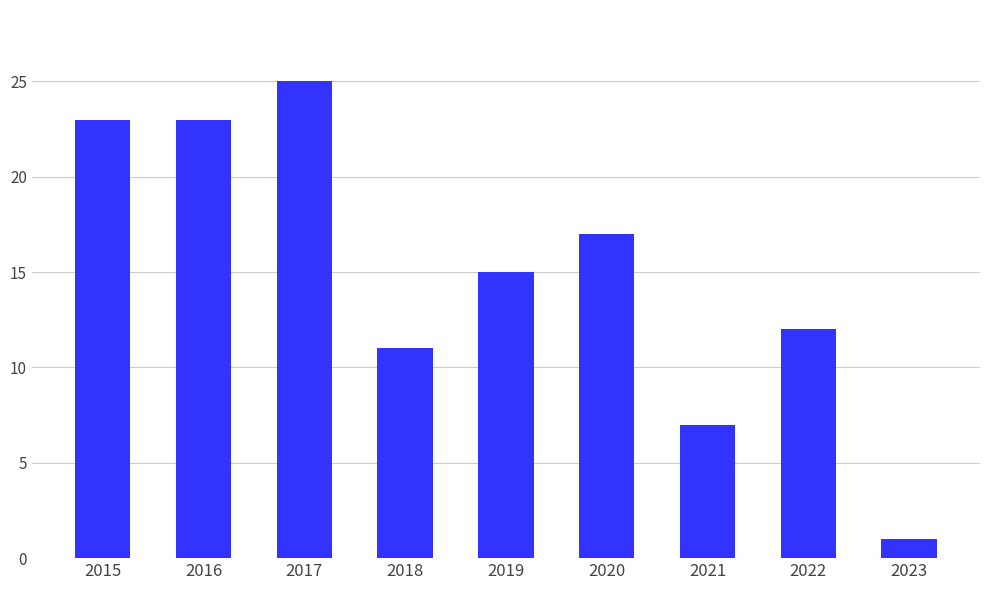

What is the smallest value displayed?

1